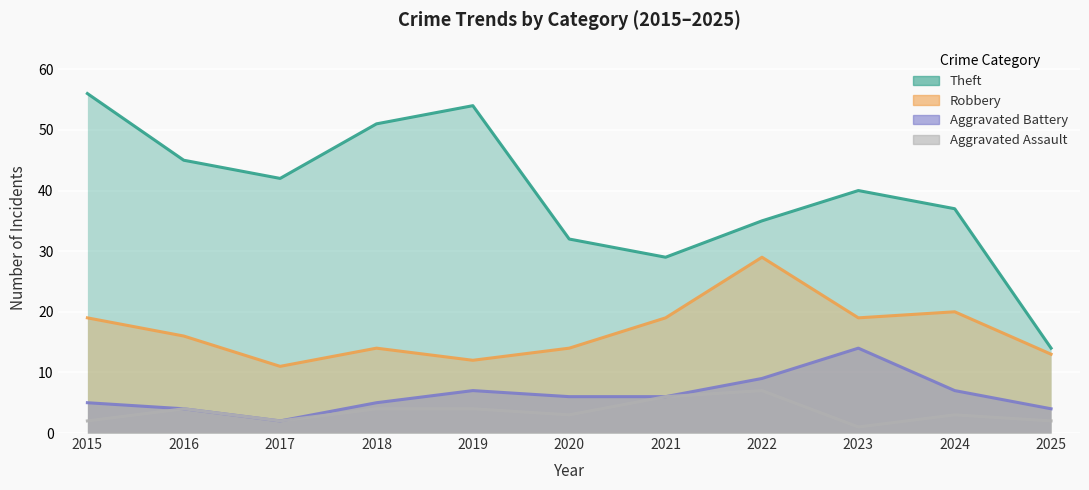

At which category does Aggravated Assault reach its first local valley?

2017